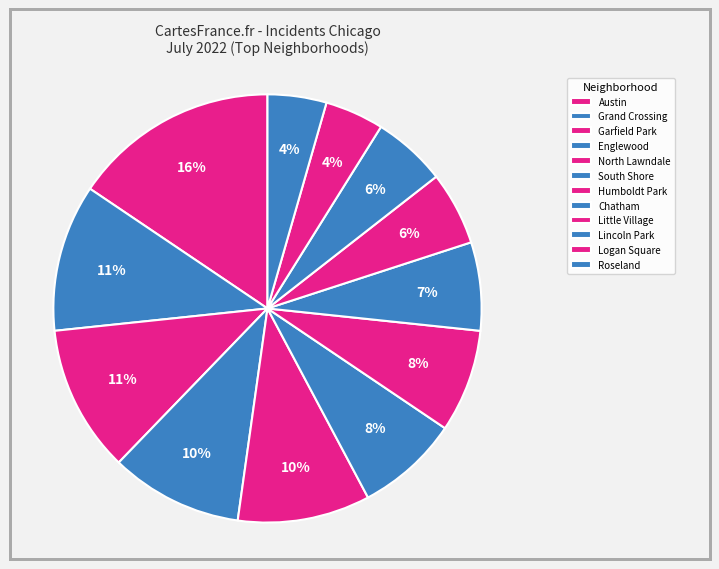

Which slice is the largest?

Austin